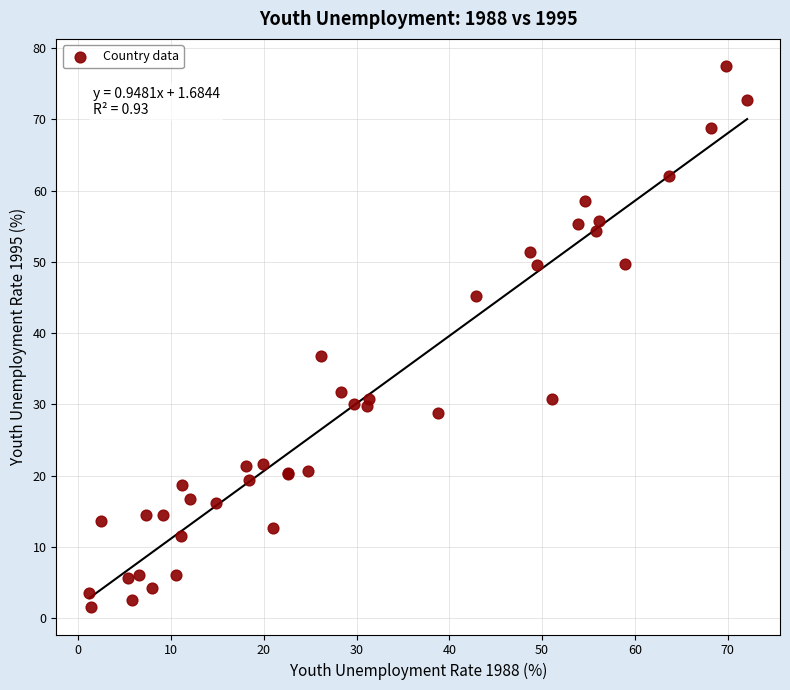

What Y value in the scatter plot is closest to 39?

36.8